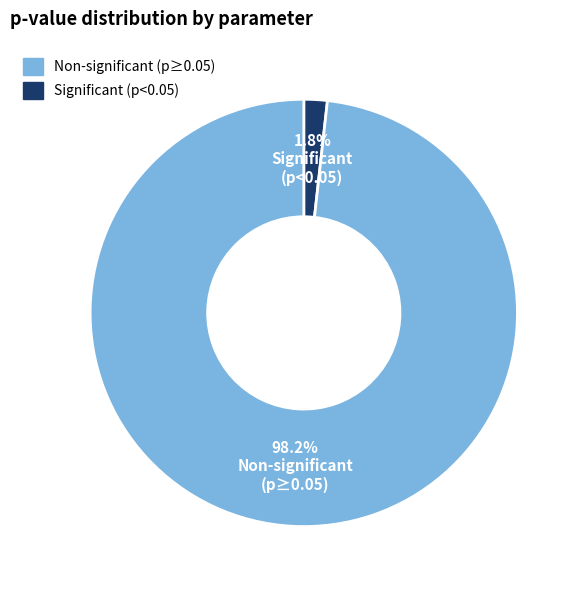

Is there a majority slice in this chart?

Yes